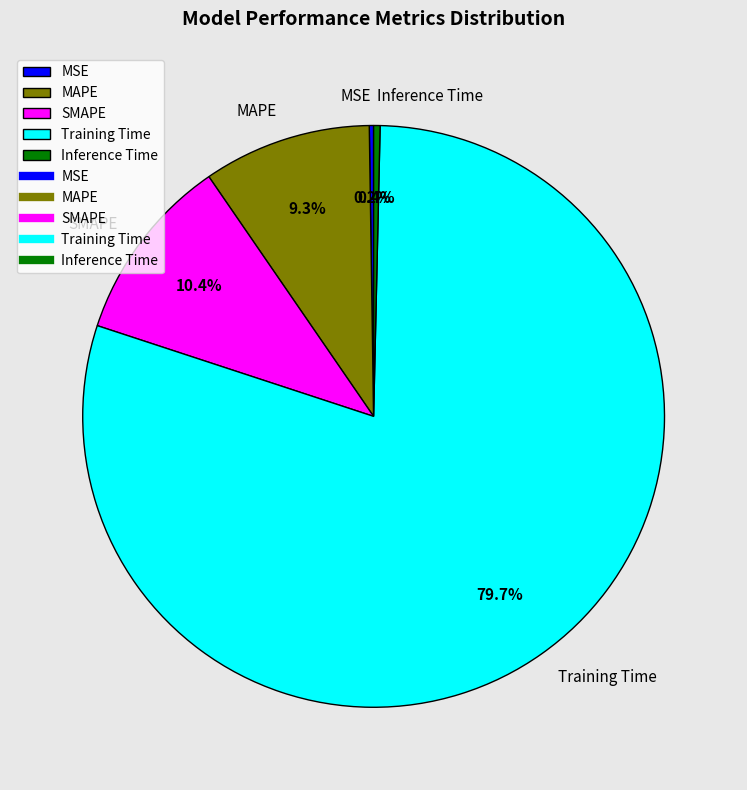

Which category accounts for the majority?

Training Time